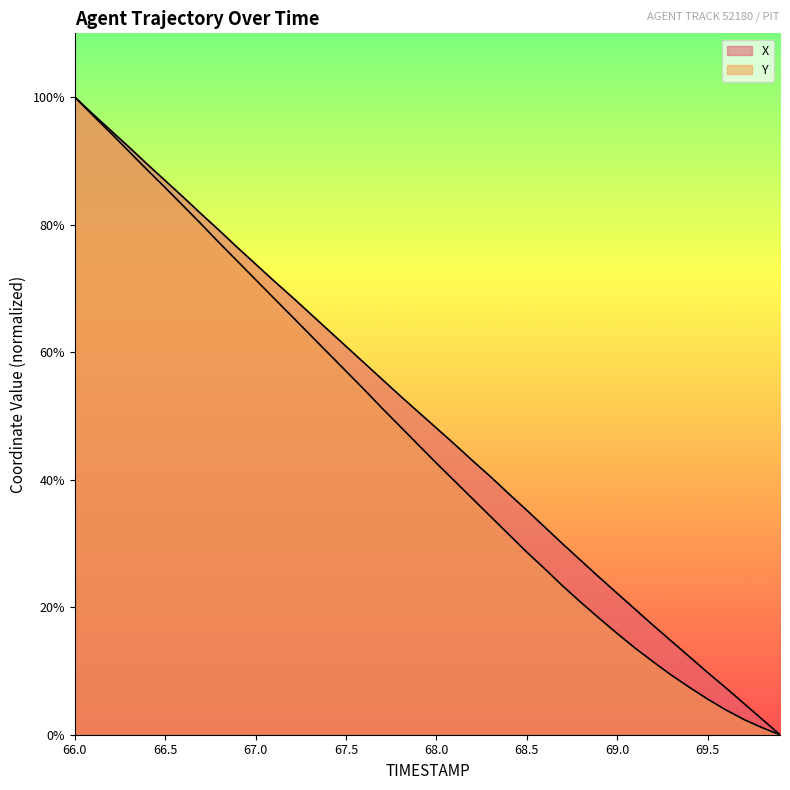

Rank the series by their maximum value, from lowest to highest.

X, Y